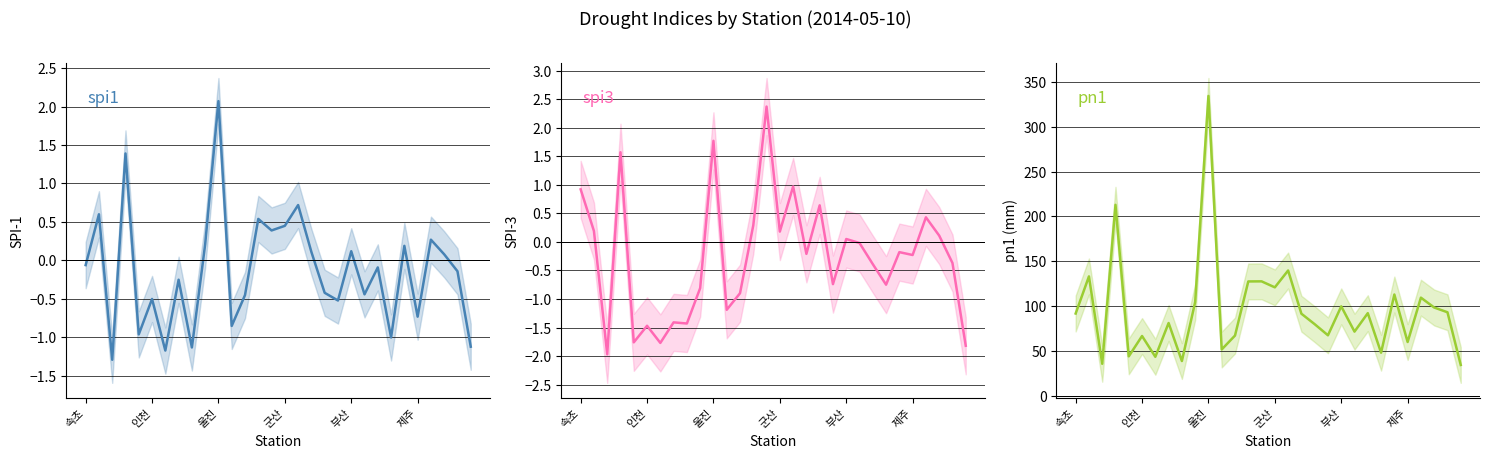

What is the average value of the spi1 series?

-0.1